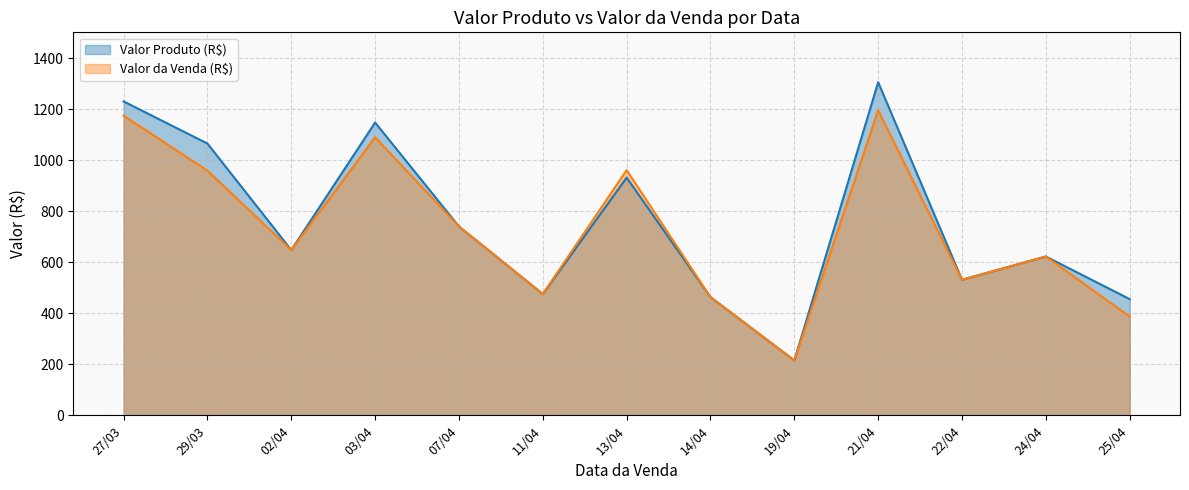

Is it true that Valor Produto (R$) equals 1539.4 at 29/03?

False